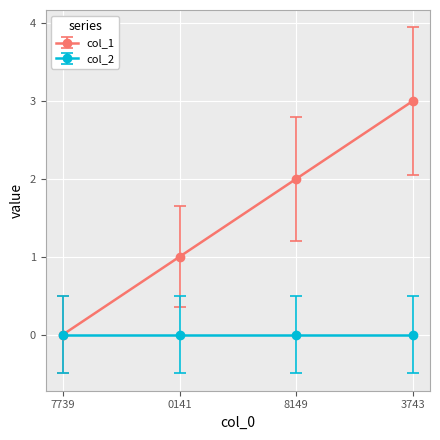

Rank the series at 8149 from lowest to highest value.

col_2, col_1